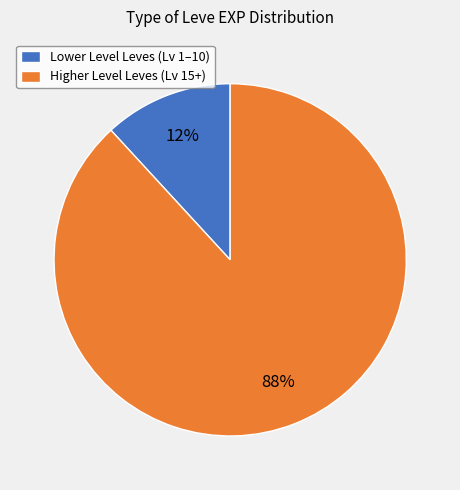

To the nearest percent, what is the combined percentage of Lower Level Leves (Lv 1–10) and Higher Level Leves (Lv 15+)?

100%